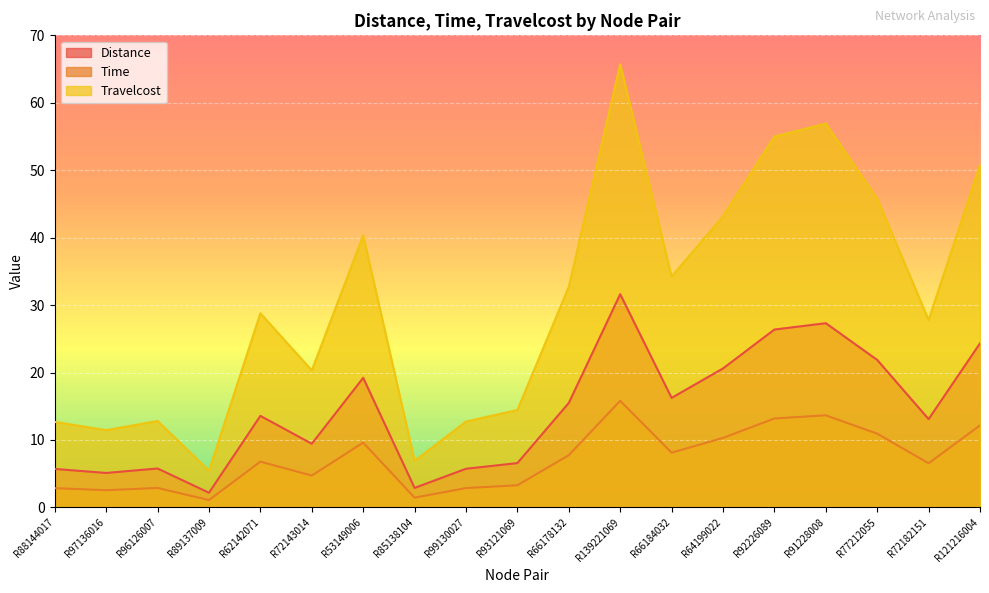

What is the spread (max minus min) of values at R72143014?

15.6